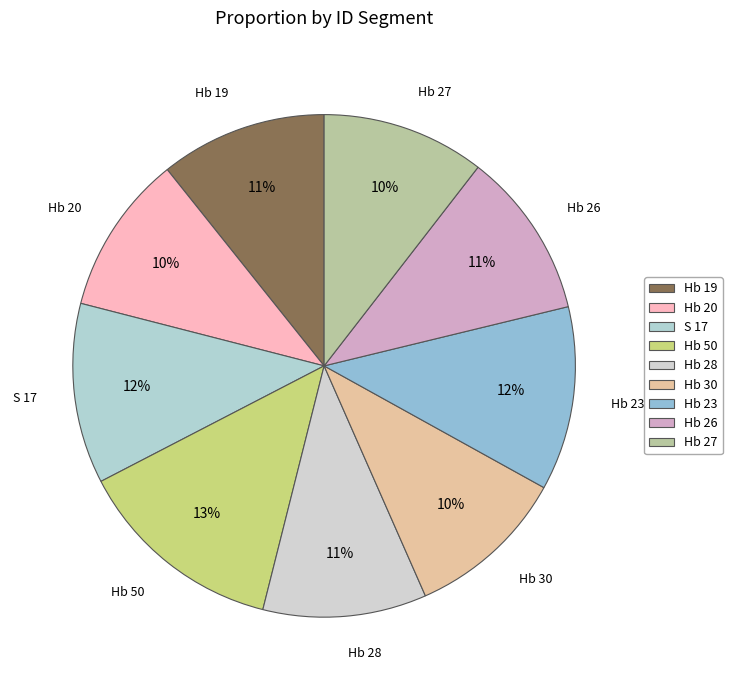

To the nearest percent, what is the average slice percentage?

11%